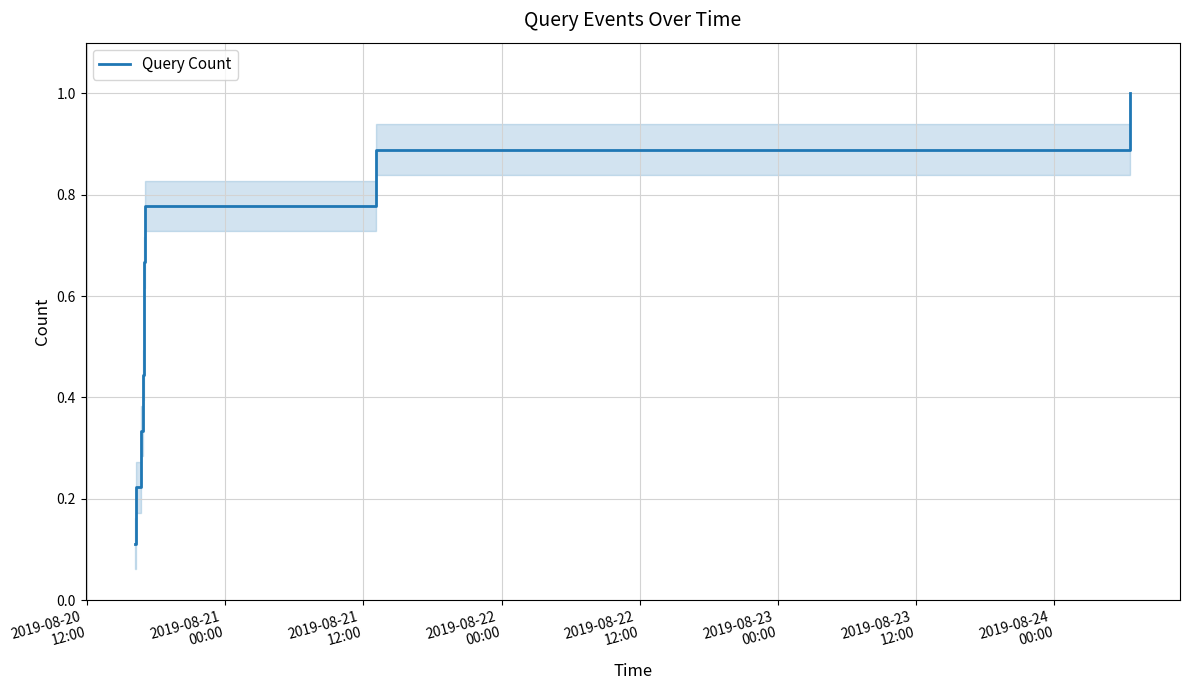

What is the difference between the second highest and second lowest values?

0.7